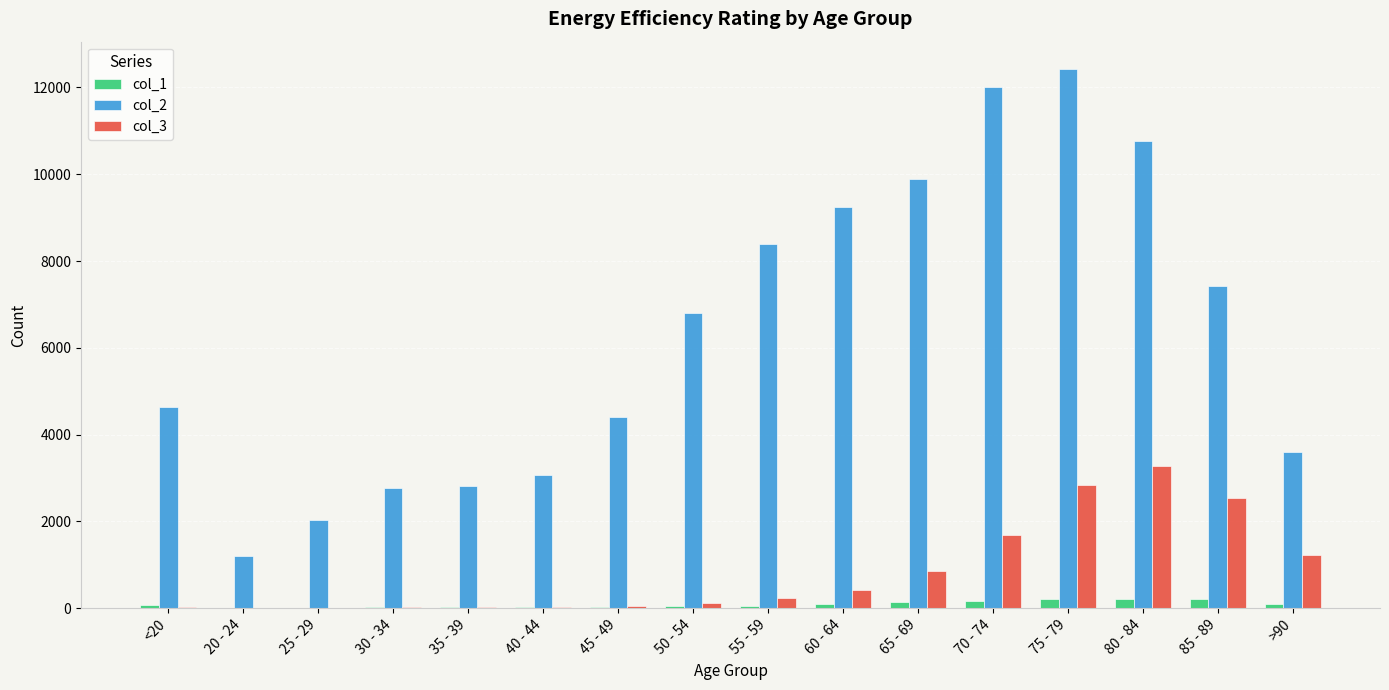

What is the maximum value shown in the chart?

12434